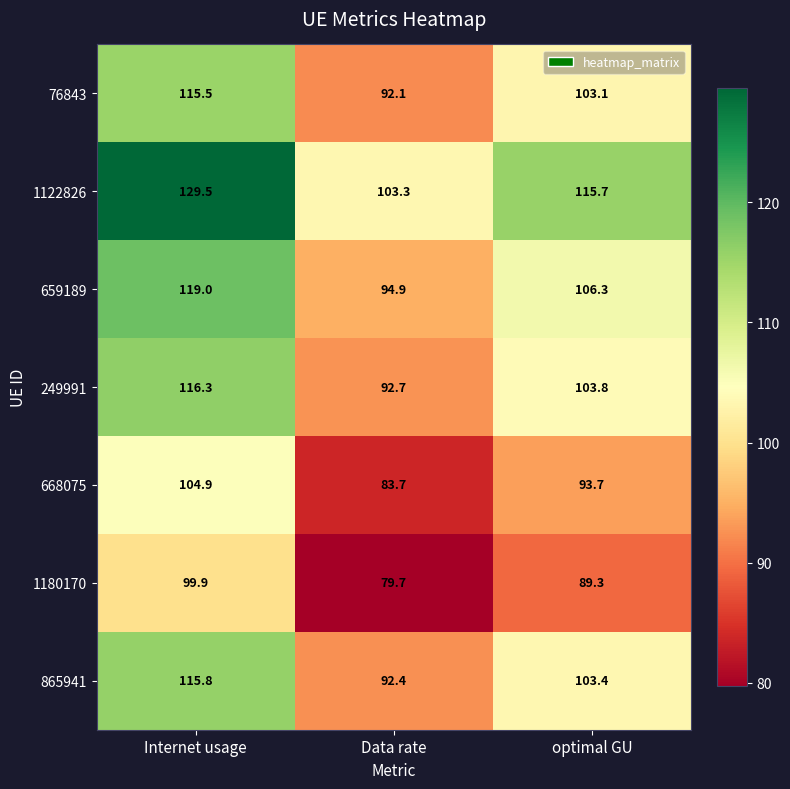

Reading right to left, extract all data points from this chart.

76843: 103.1	92.1	115.5
1122826: 115.7	103.3	129.5
659189: 106.3	94.9	119.0
249991: 103.8	92.7	116.3
668075: 93.7	83.7	104.9
1180170: 89.3	79.7	99.9
865941: 103.4	92.4	115.8